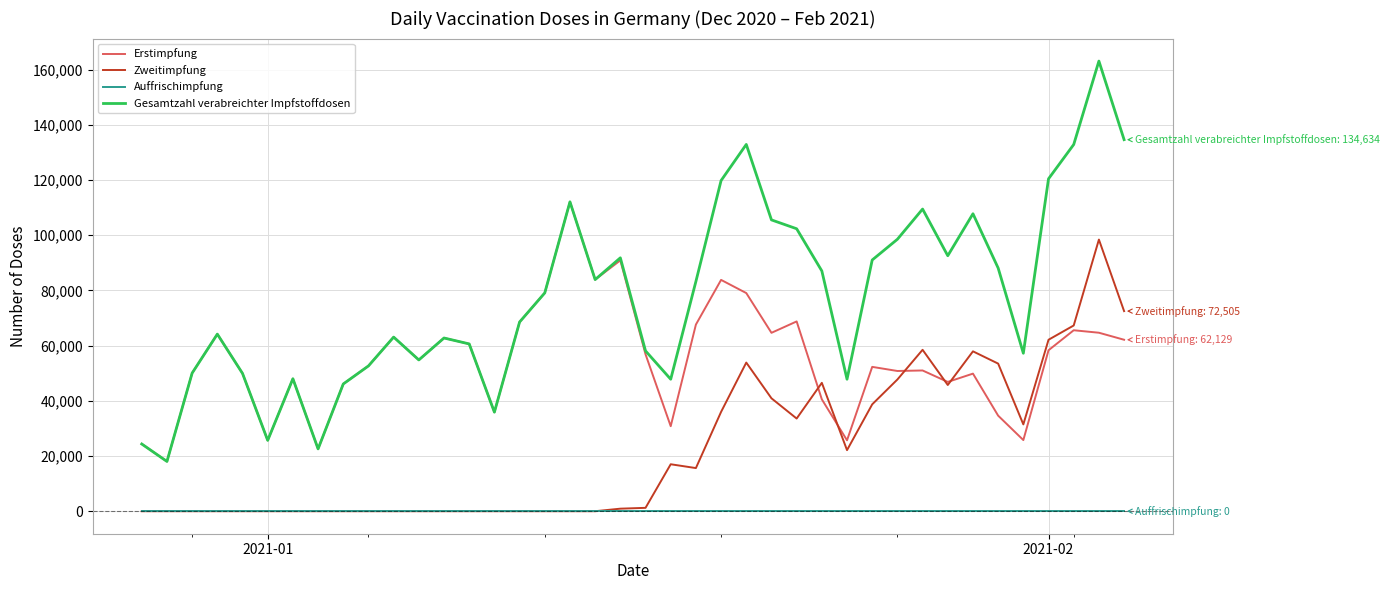

In Zweitimpfung, how many points are higher than both neighbors (excluding endpoints)?

6